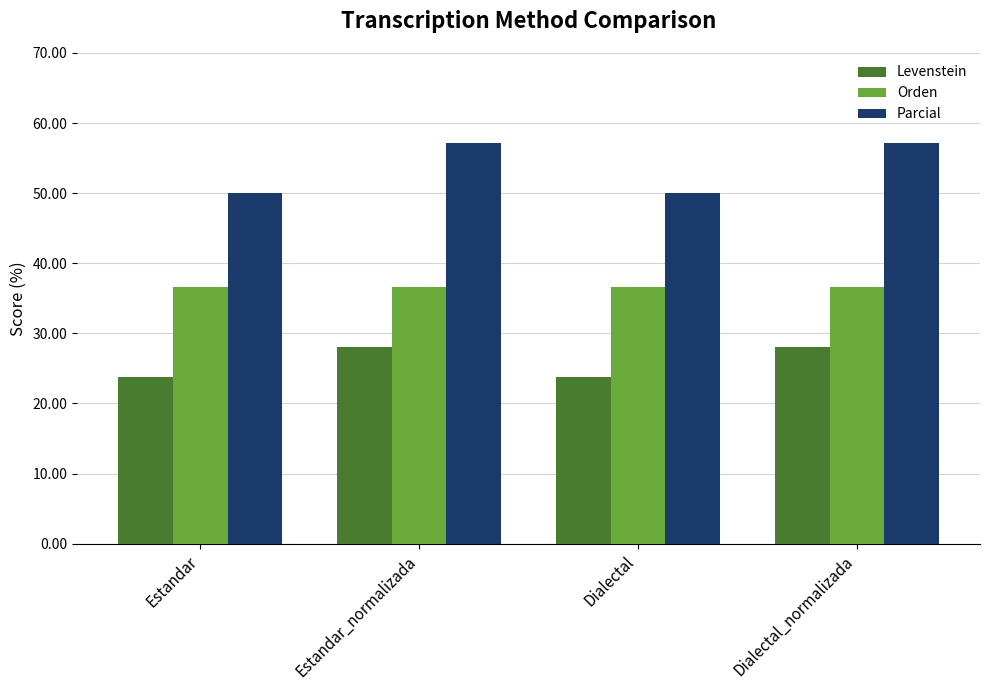

What is the highest value of the Levenstein series?

28.1